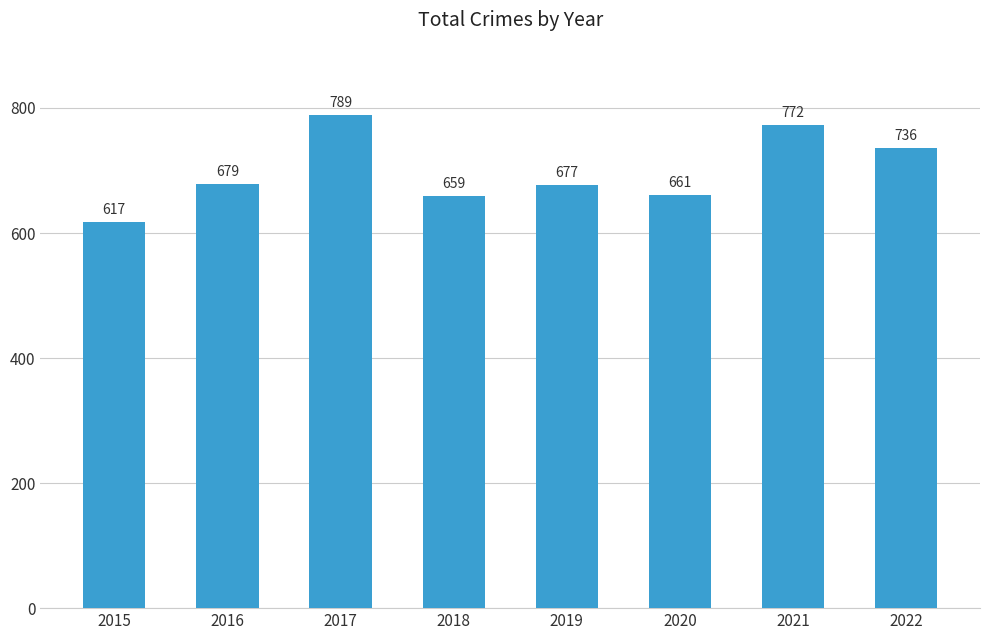

What is the average value?

699